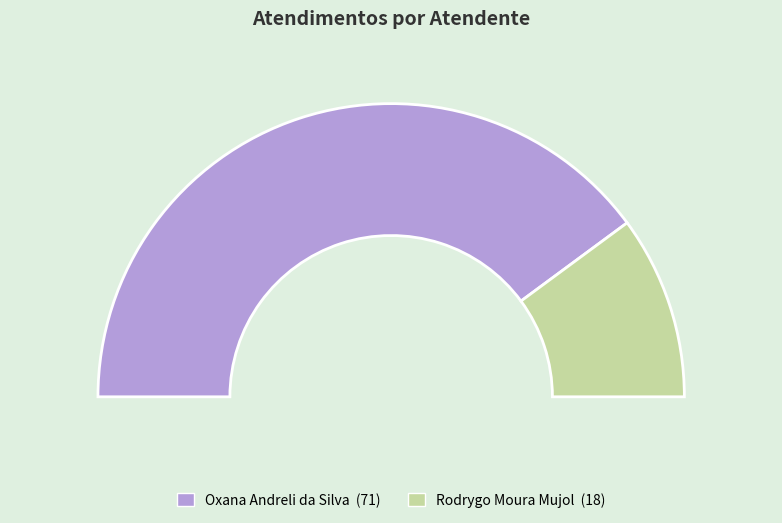

To the nearest percent, what is the combined percentage of Oxana Andreli da Silva and Rodrygo Moura Mujol?

100%